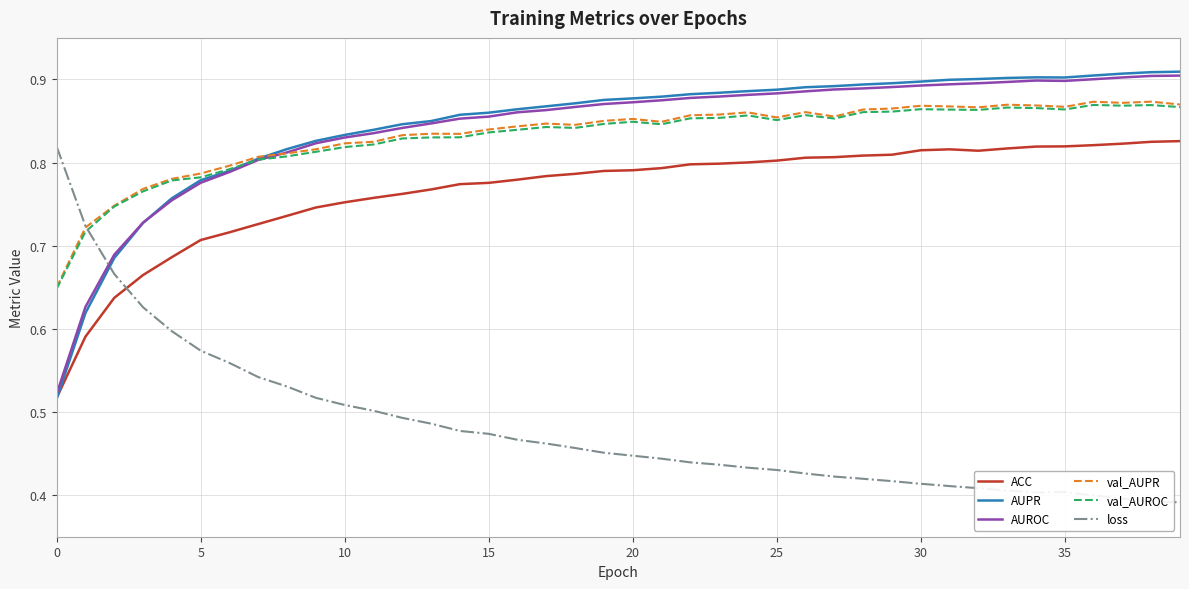

Does the chart display data point markers on the line(s)?

No